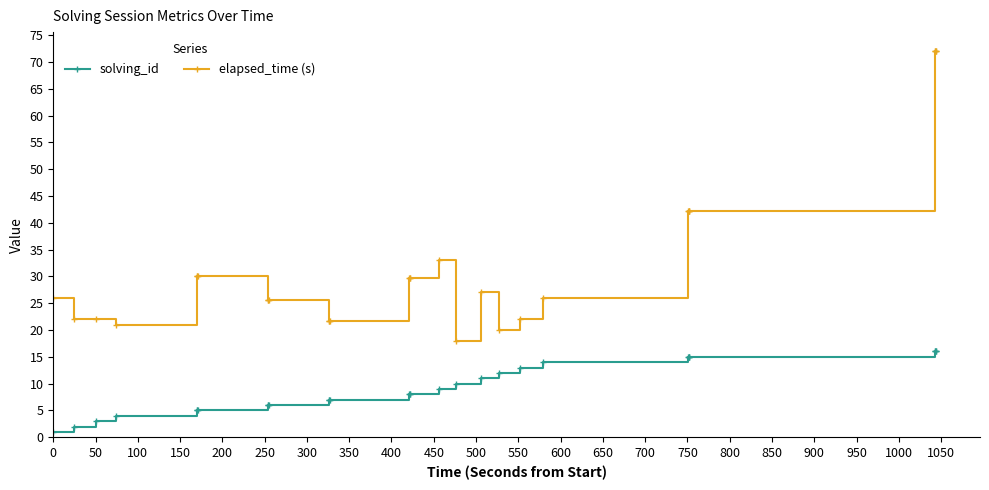

How many lines are shown in the chart?

2